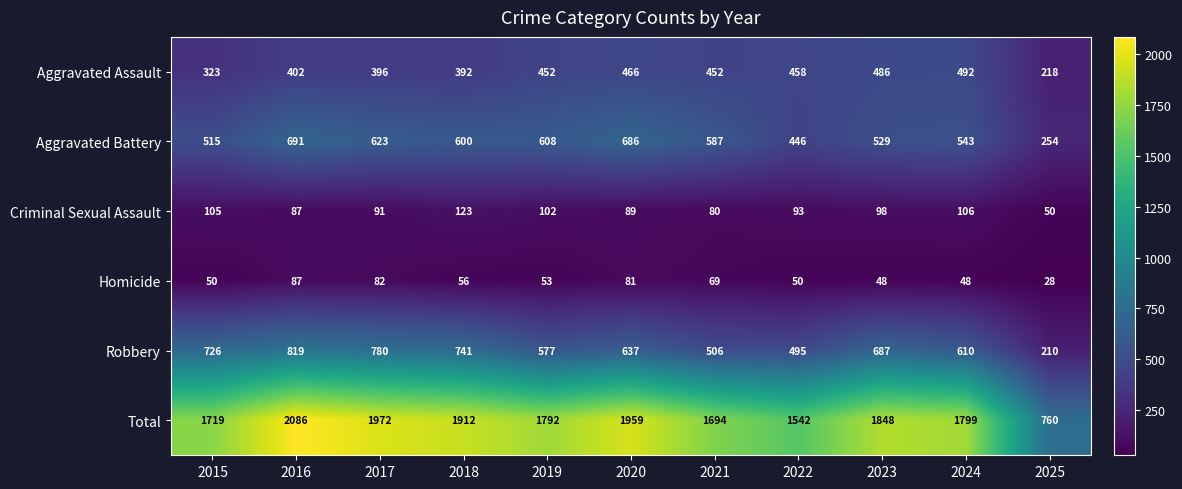

What is the sum of all Aggravated Battery values?

6082